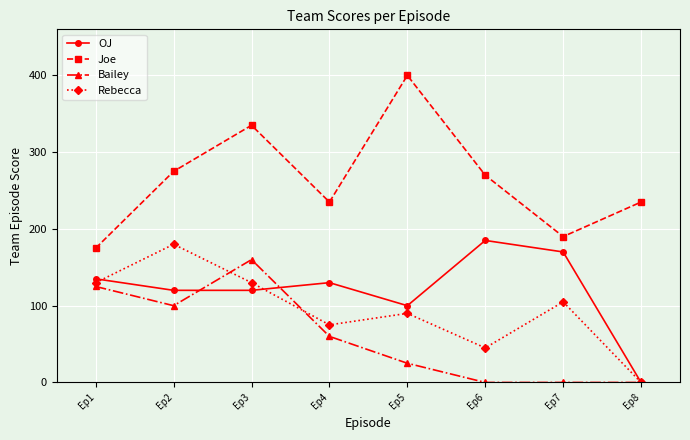

What is the highest value of the Bailey series?

160